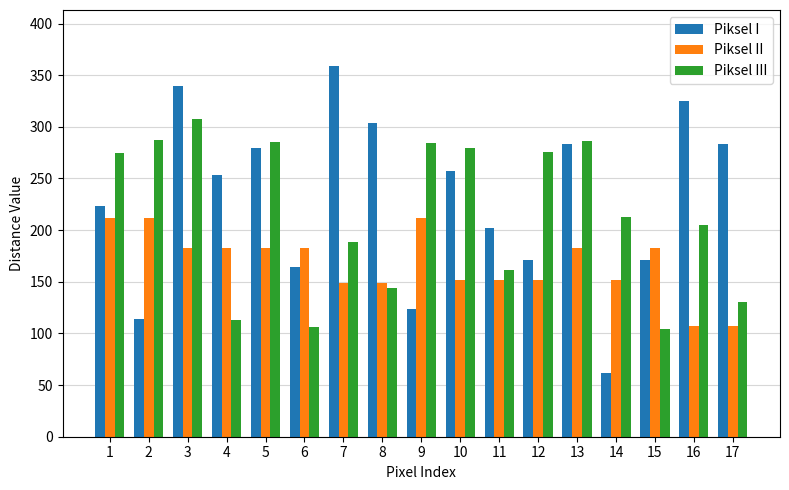

What is the difference between the Piksel III values at 7 and 4?

74.8